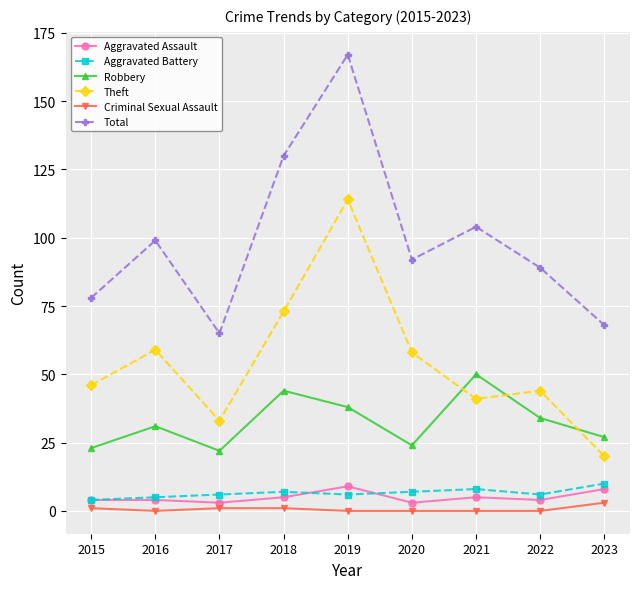

Where is the first local minimum for Robbery?

2017